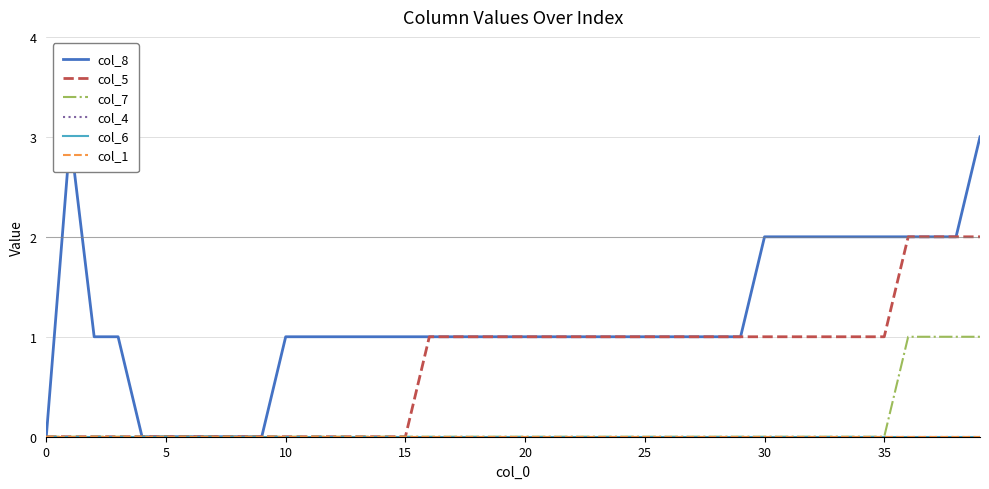

How many values in the col_5 series are below 1?

16